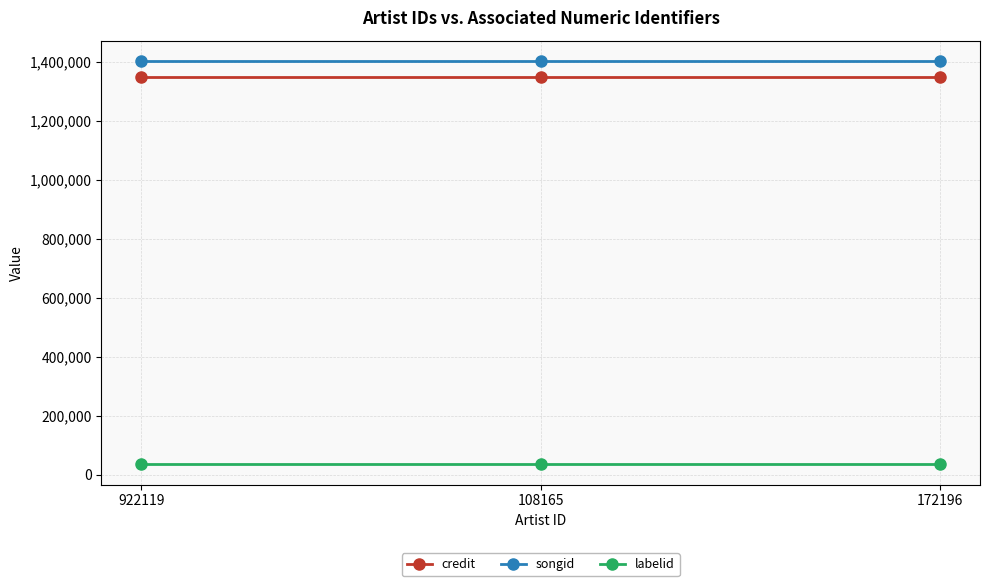

At how many categories does at least one series exceed 406404?

3